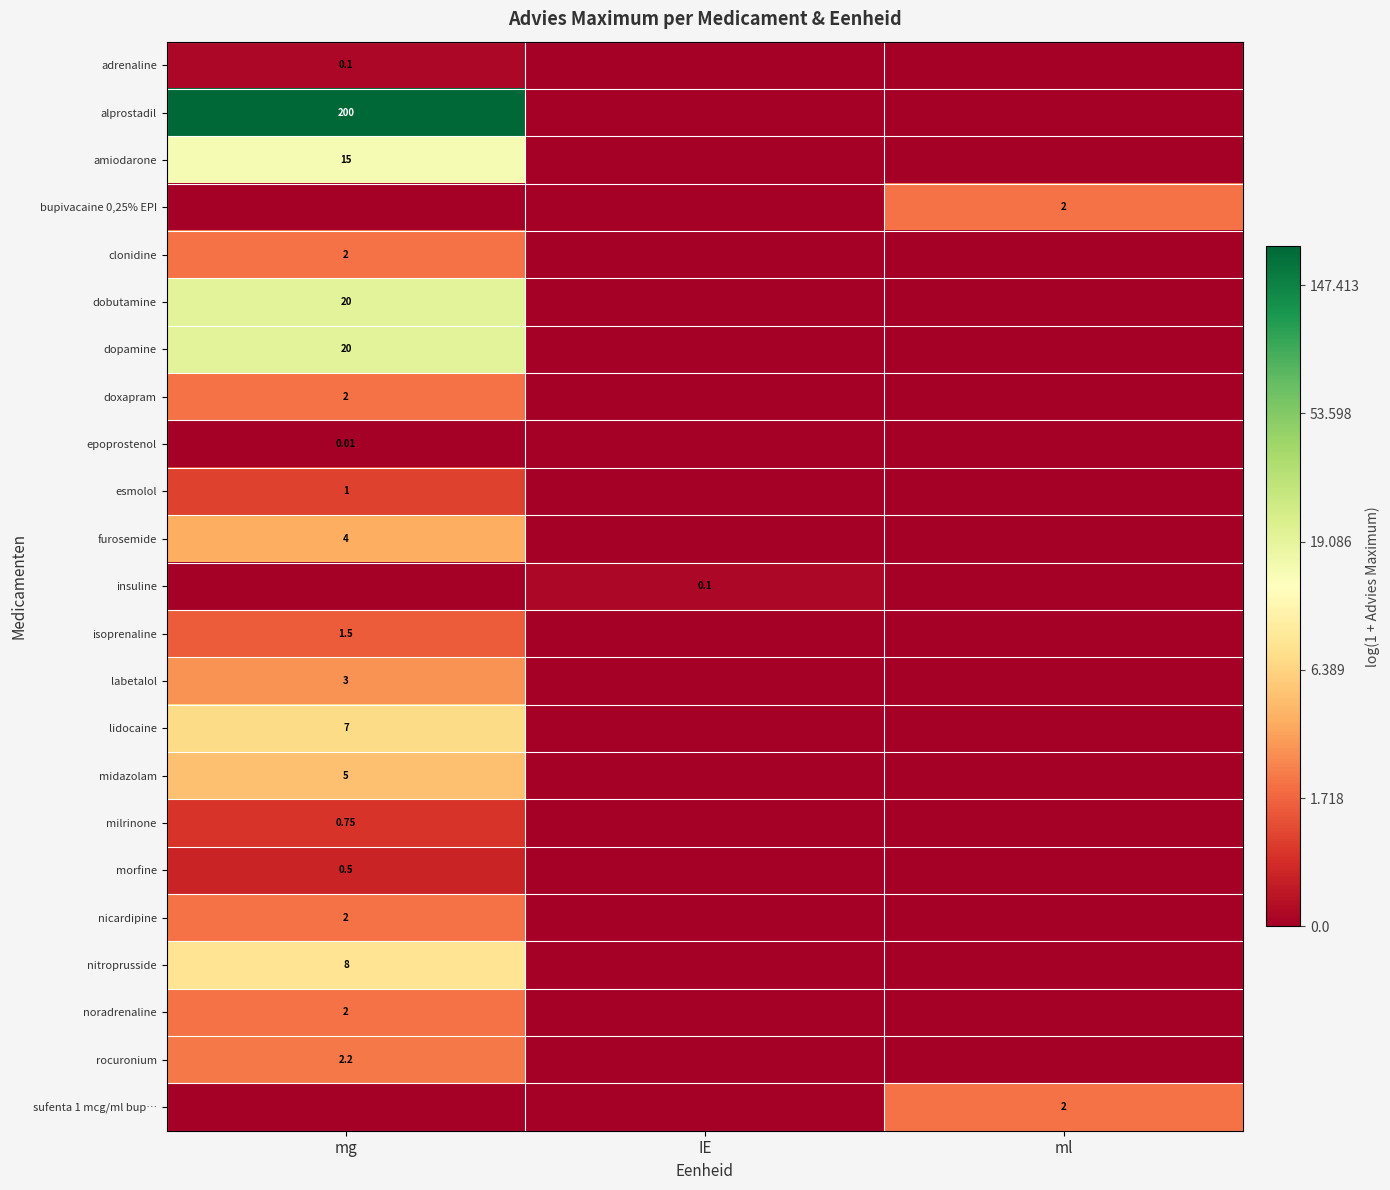

Between ml and IE, which is larger?

ml